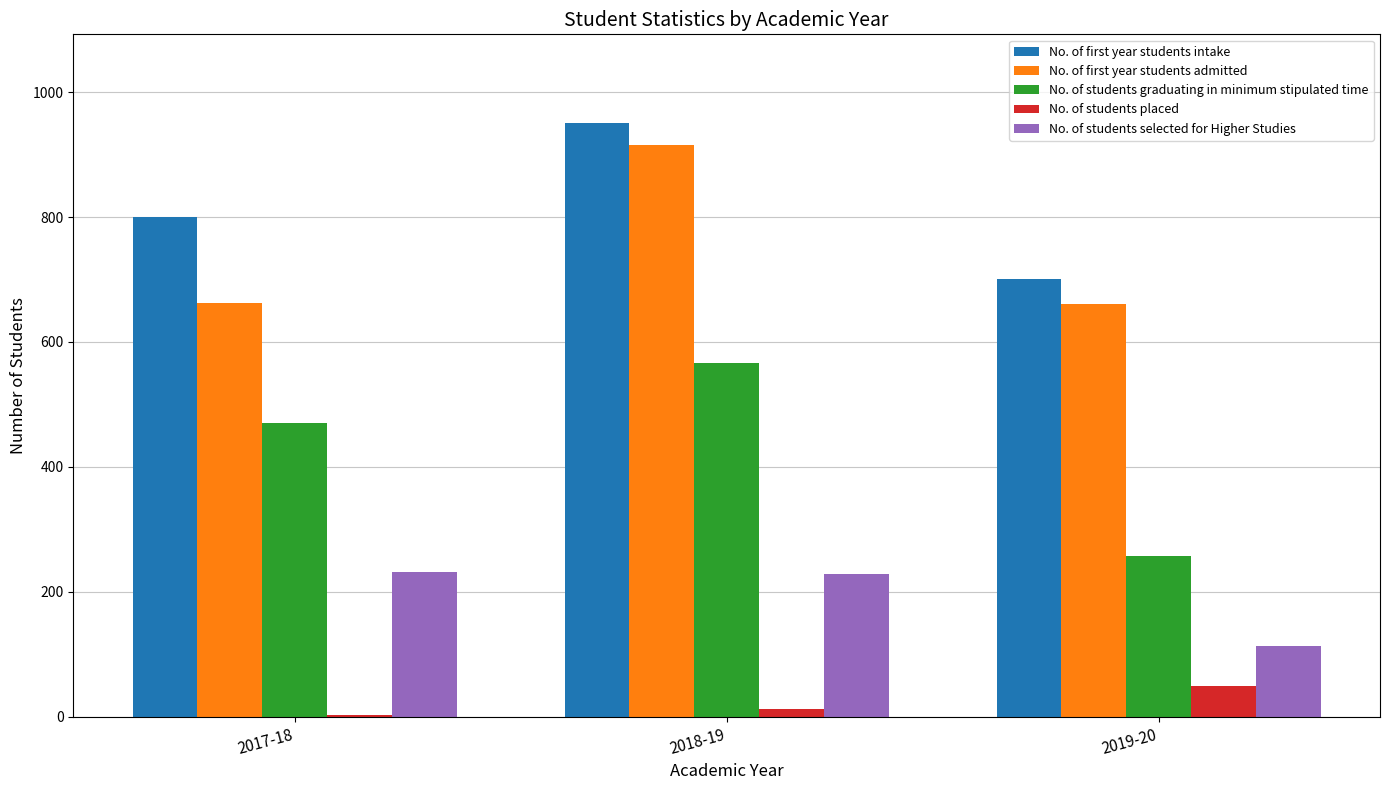

At which category does the chart reach its peak across all series?

2018-19